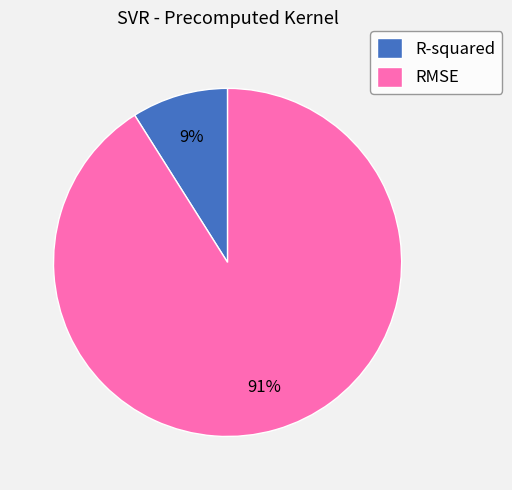

Count the number of slices in the pie.

2